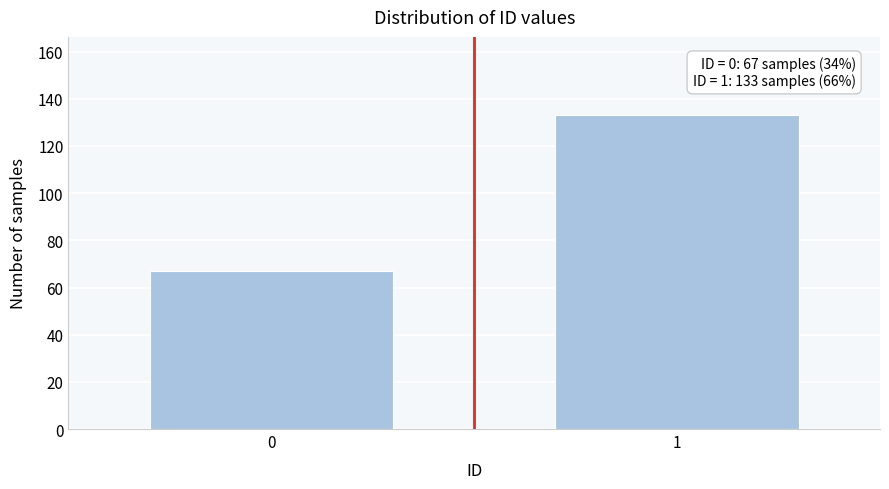

Reading left to right, what are all the values shown in this chart?

0=67	1=133